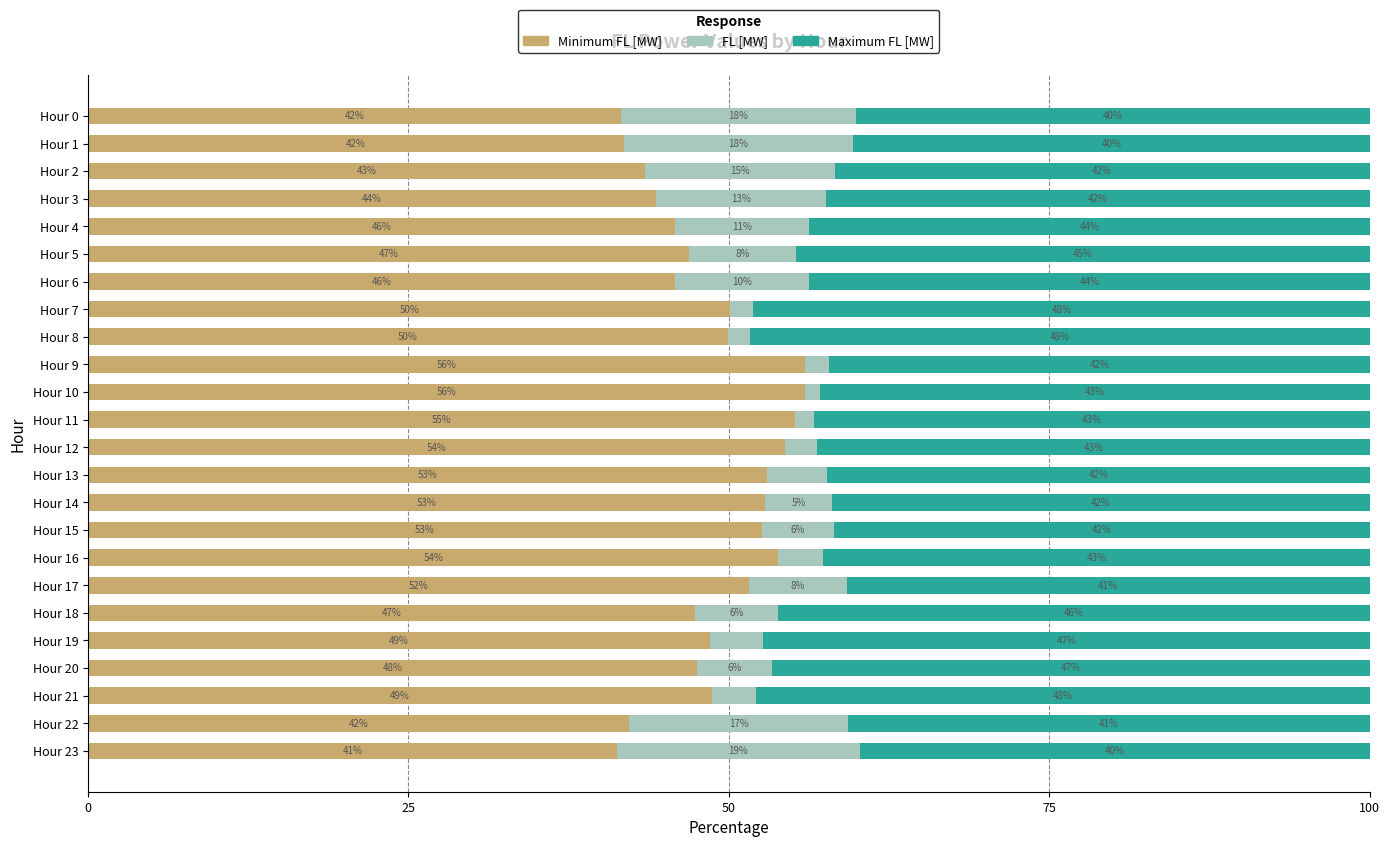

What is the total value across all series at Hour 0?

100.0